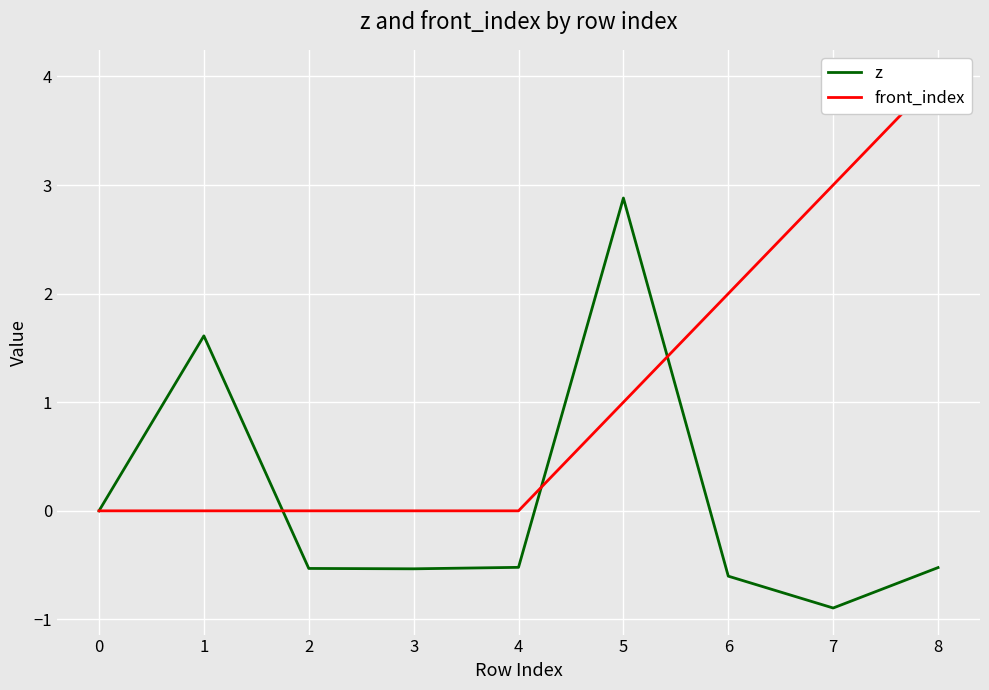

What is the sum of all front_index values?

10.0